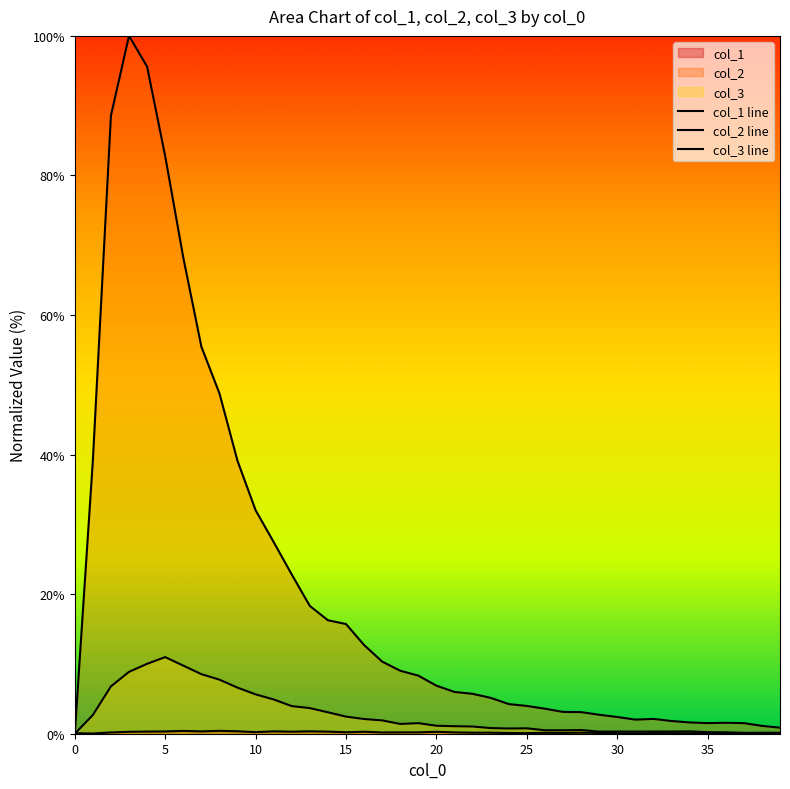

The col_3 line series shows 0.1 at 38. True or false?

False